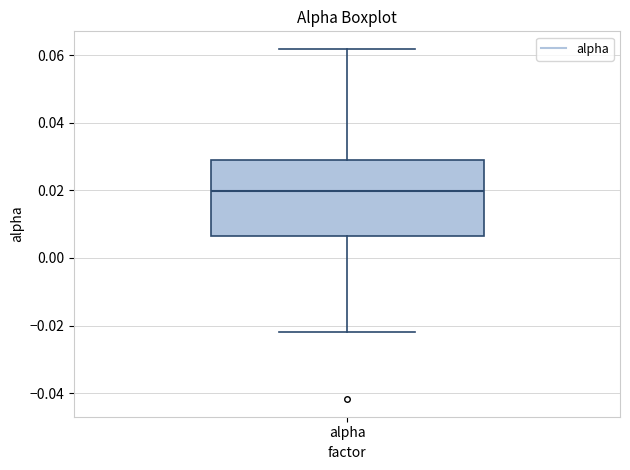

Where does the upper whisker of the box for alpha end on the y-axis? The values are not printed on the chart, so give them approximately, as read against the axis.

0.062